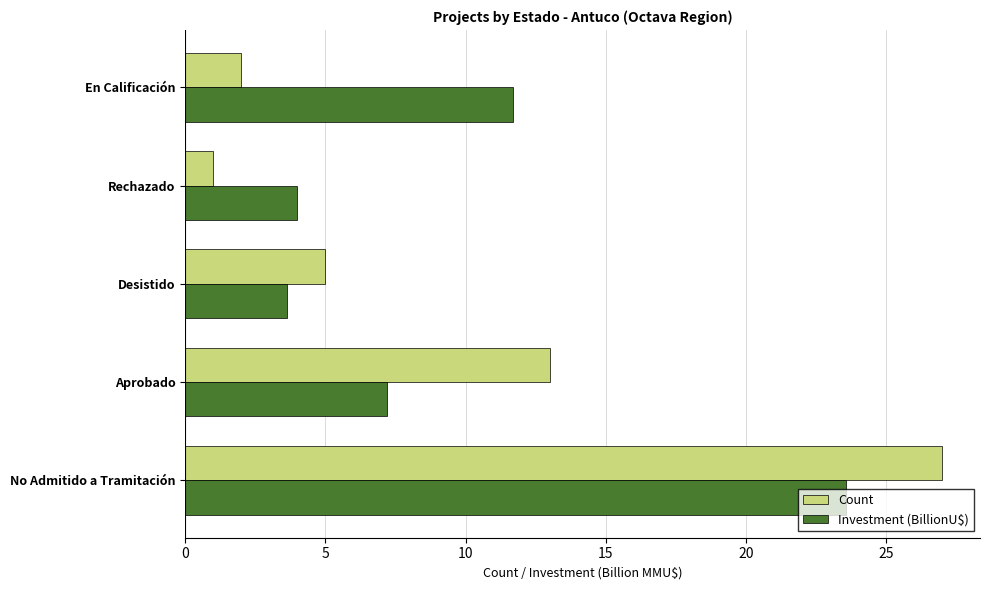

At which label is Investment (BillionU$) closest to 13?

En Calificación